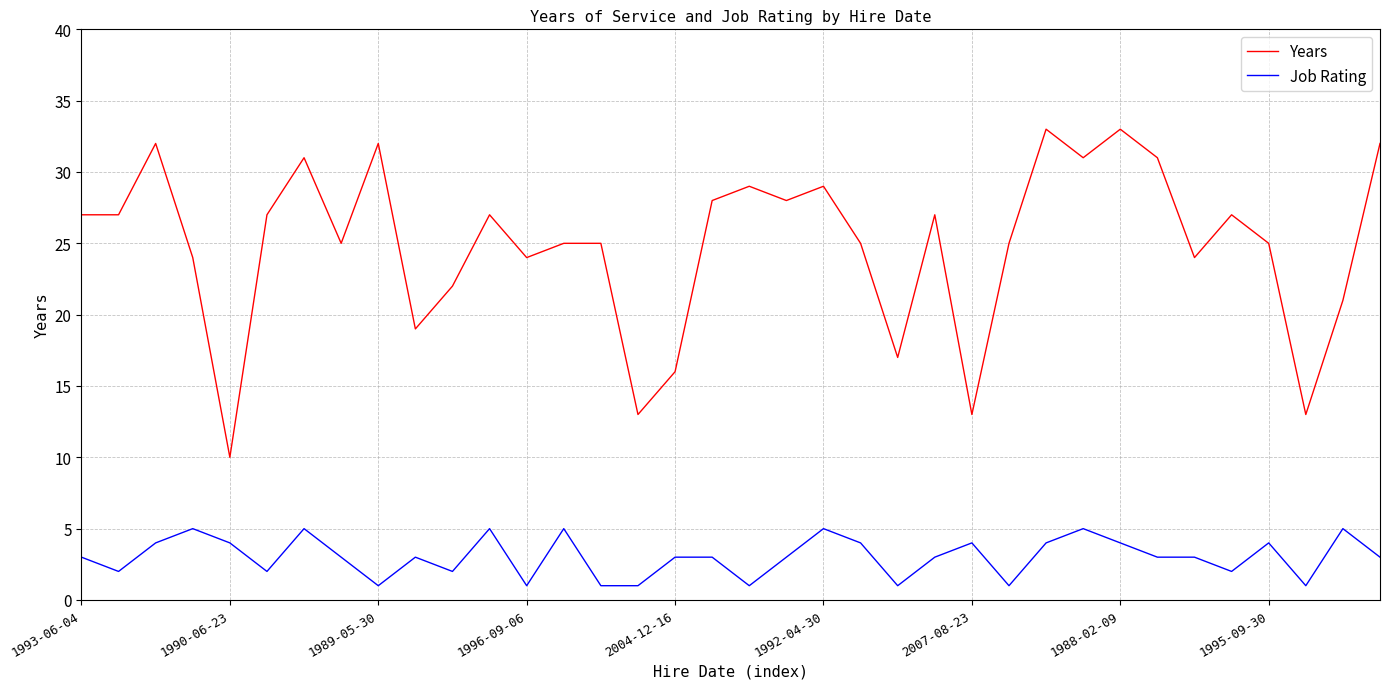

True or false: Years and Job Rating cross at least once.

False